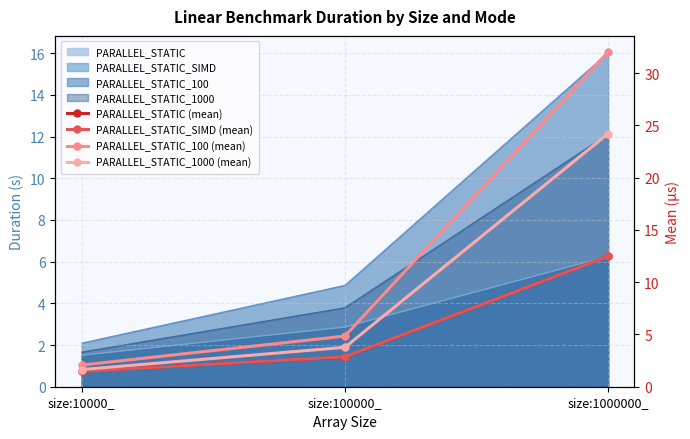

At which label does PARALLEL_STATIC_100 (mean) first exceed 4?

size:100000_